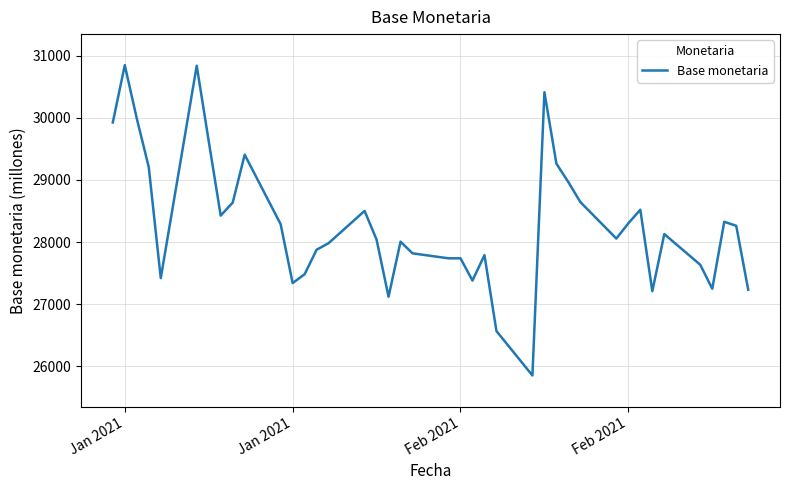

What is the difference between the maximum and minimum values?

4995